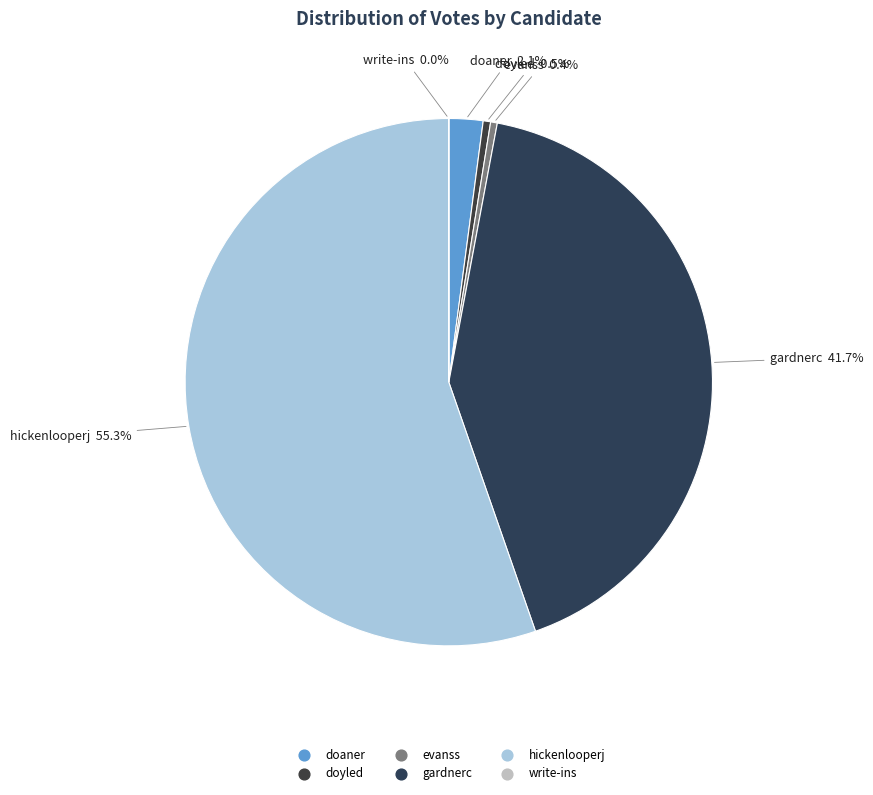

To the nearest percent, what is the average slice percentage?

17%